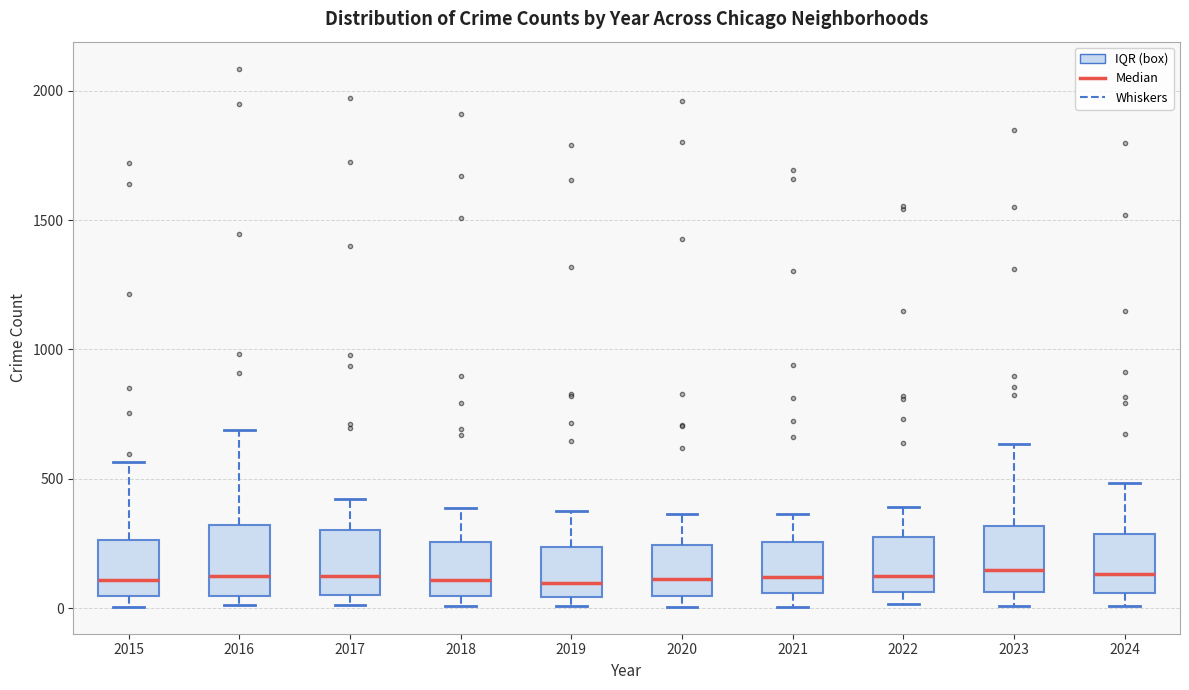

Where does the median line of the box at x = 2019 sit on the y-axis? The values are not printed on the chart, so give them approximately, as read against the axis.

100